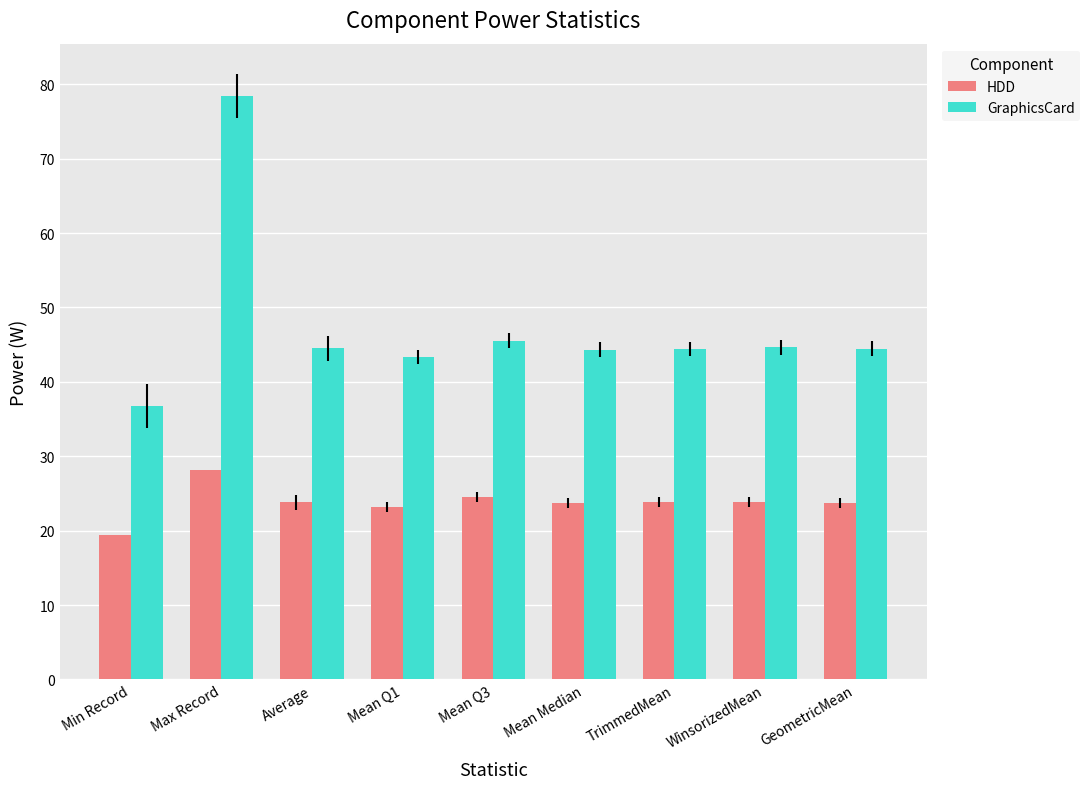

Is it true that HDD equals 35.7 at Mean Q1?

False